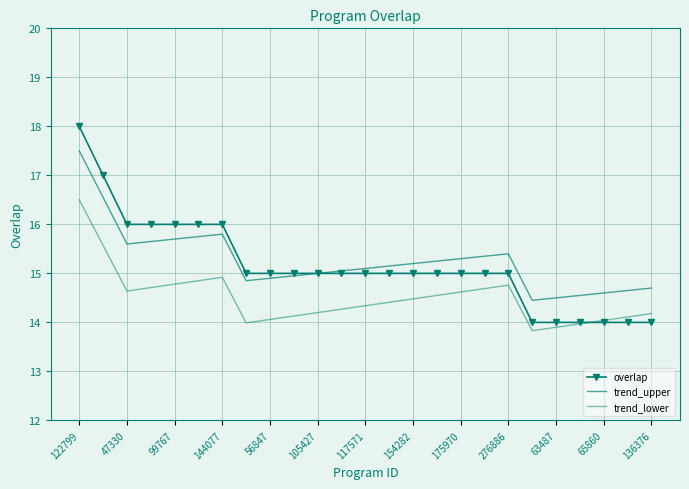

Which series has the largest range (max minus min)?

overlap